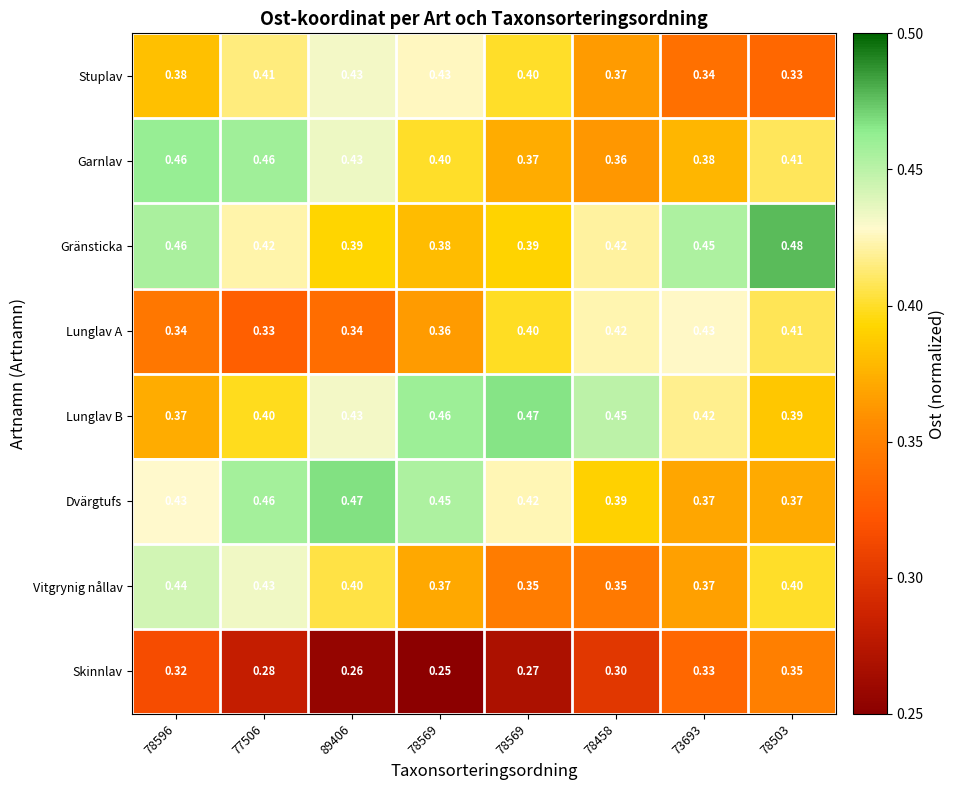

Count the number of data series in this chart.

8